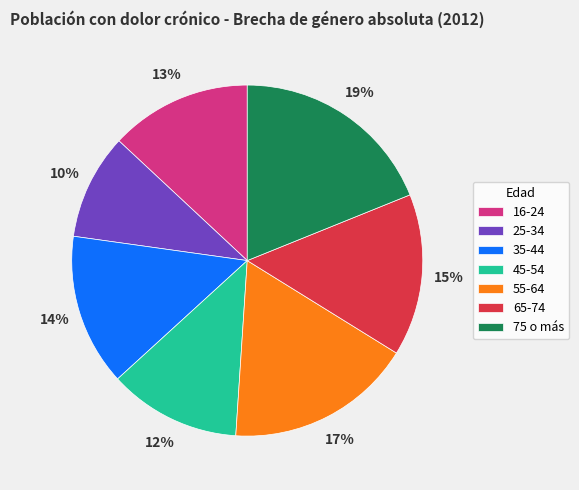

Which category has the smallest portion of the pie?

25-34